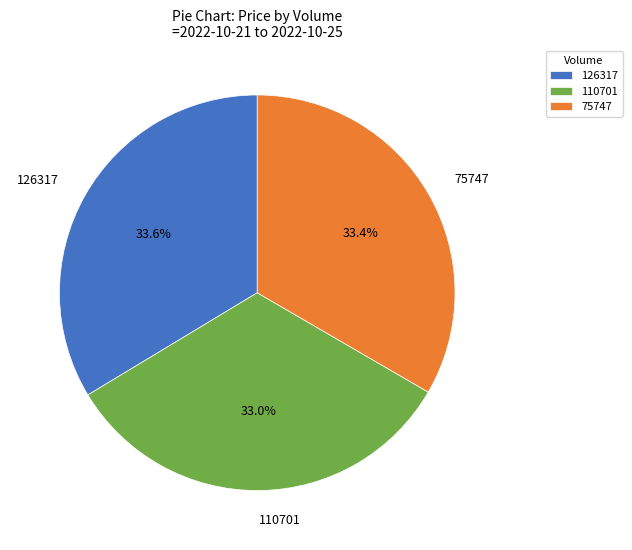

What percentage do 126317 and 110701 together represent?

66.6%